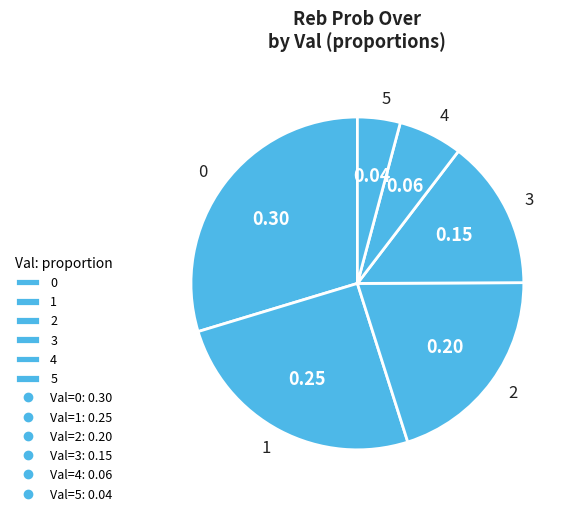

Rank the categories by value from lowest to highest.

5, 4, 3, 2, 1, 0